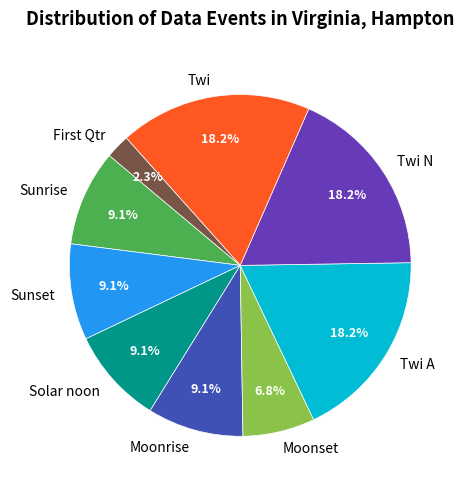

True or false: Solar noon accounts for 1% of the total.

False